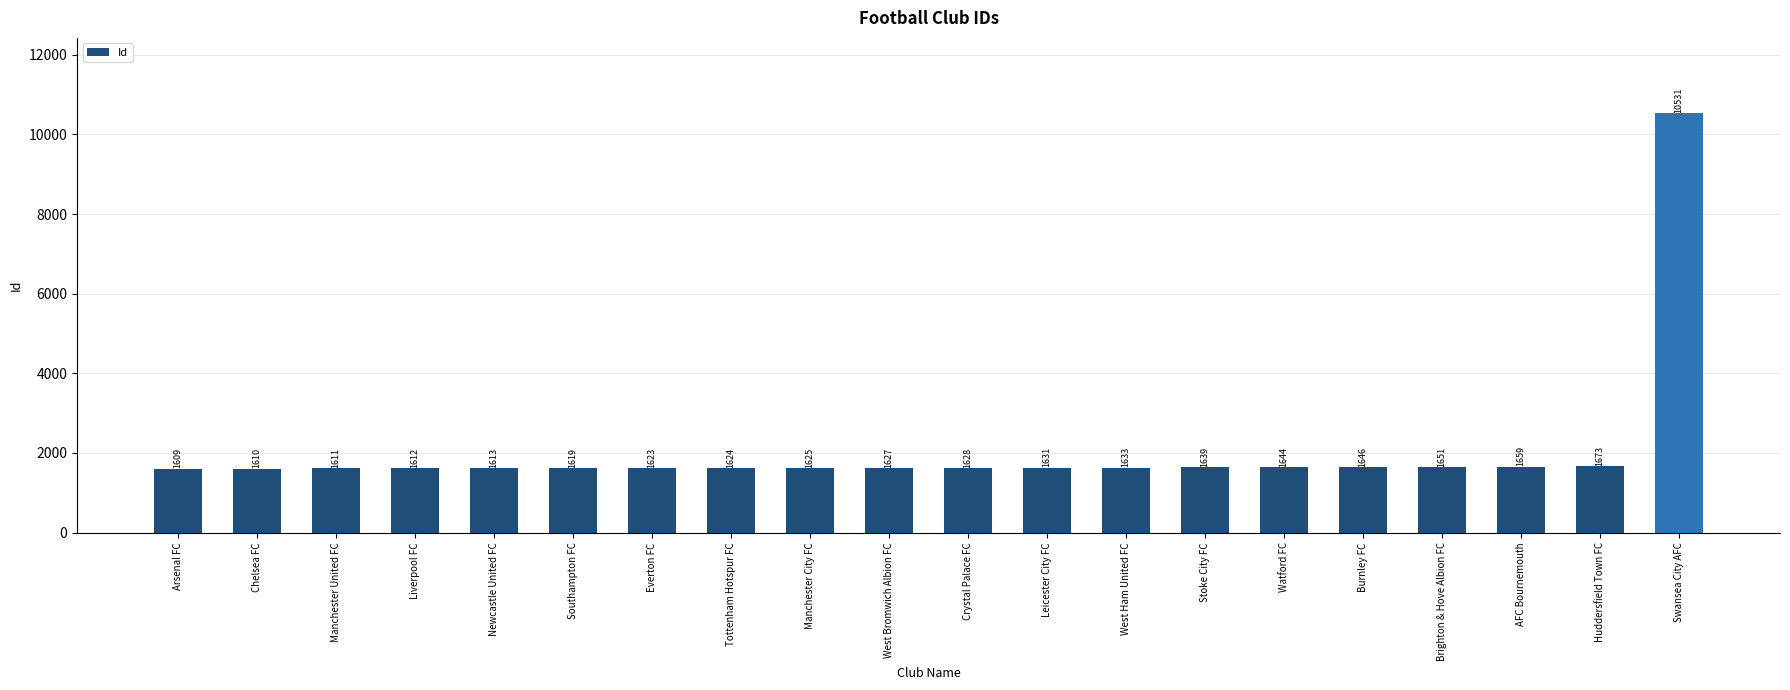

Which category has the lowest value across all series?

Arsenal FC